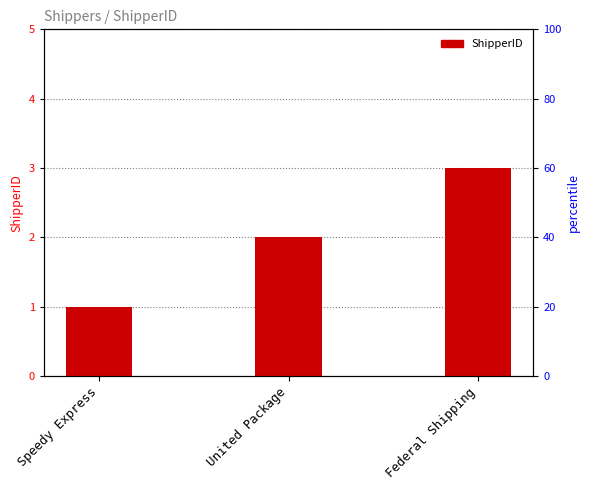

What is the label of the 1st bar from the left?

Speedy Express